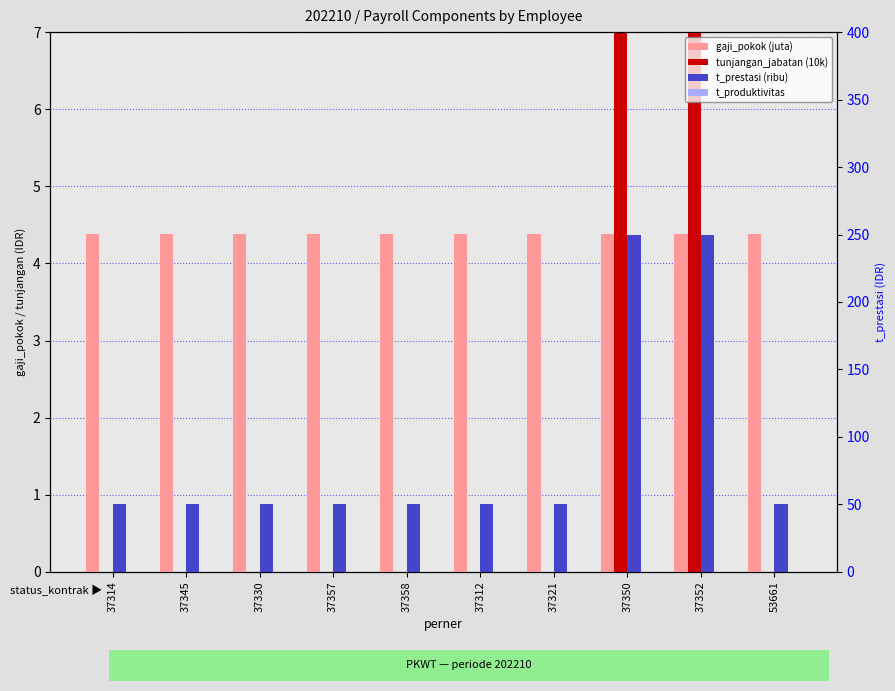

List the labels in order of t_produktivitas value, smallest first.

37314, 37345, 37330, 37357, 37358, 37312, 37321, 37350, 37352, 53661